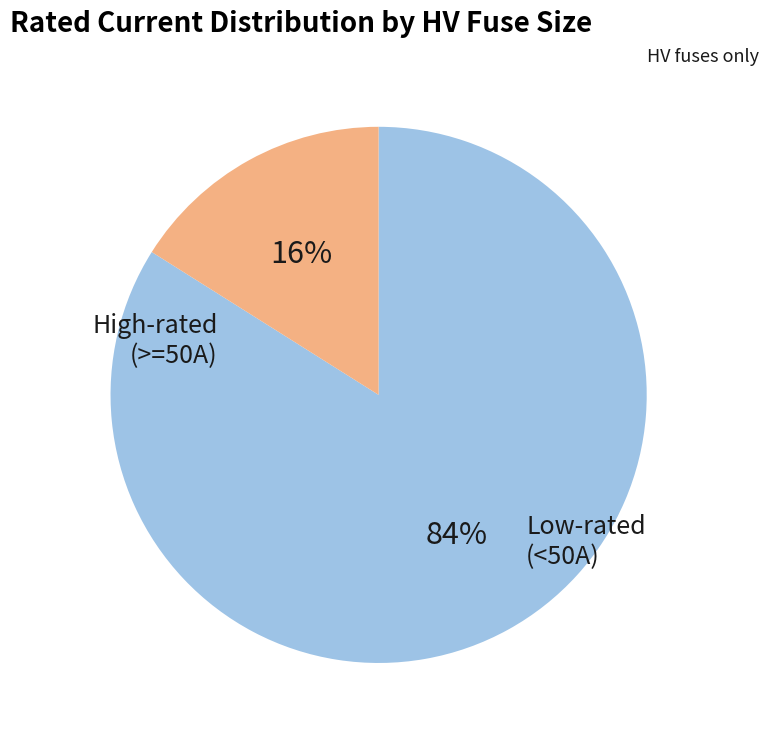

Is there a majority slice in this chart?

Yes